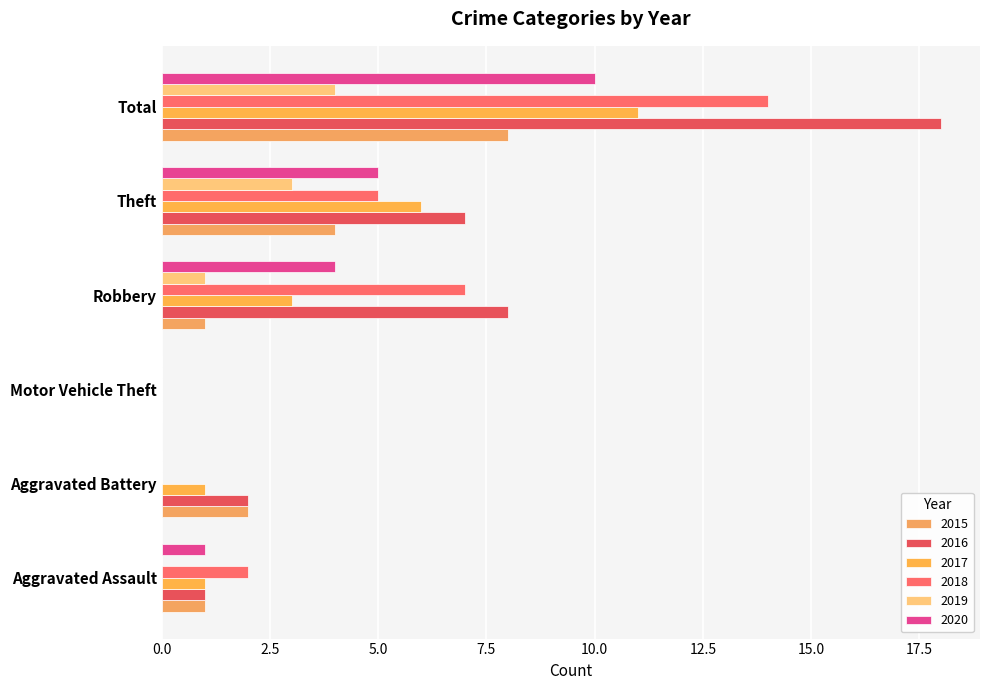

What position from the left is Theft?

5